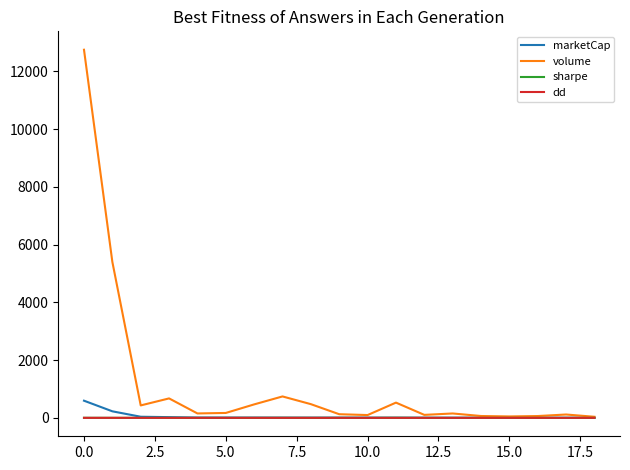

Which series has the widest spread of values?

volume